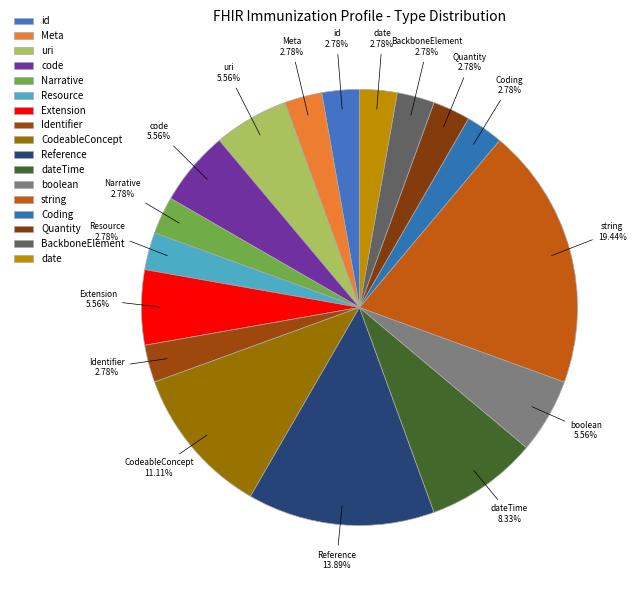

How many segments does this pie chart have?

17